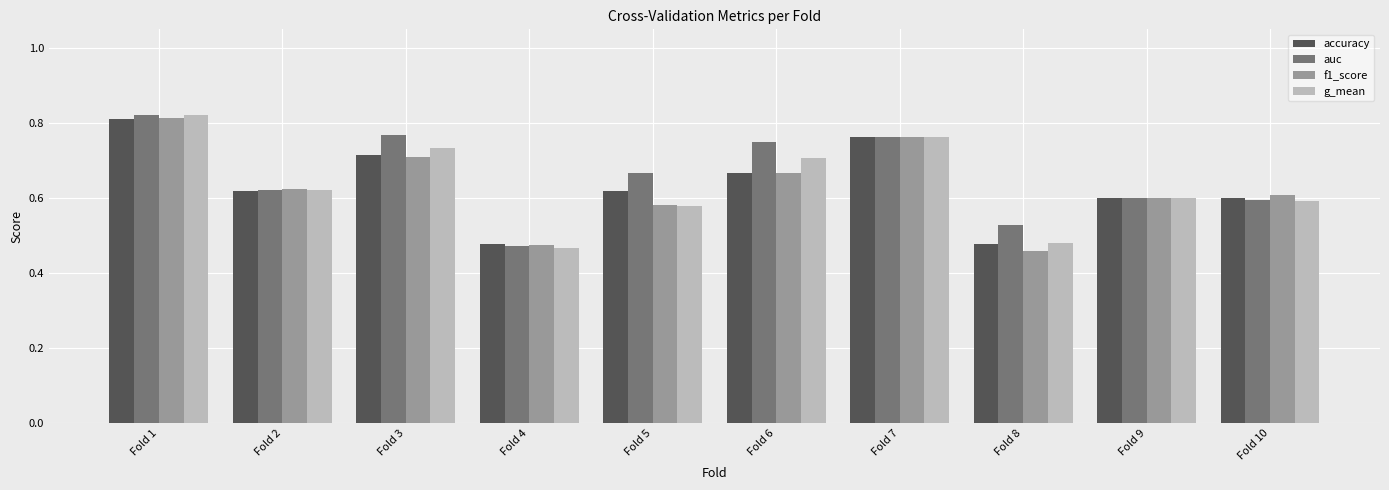

How many data points does each series have?

10